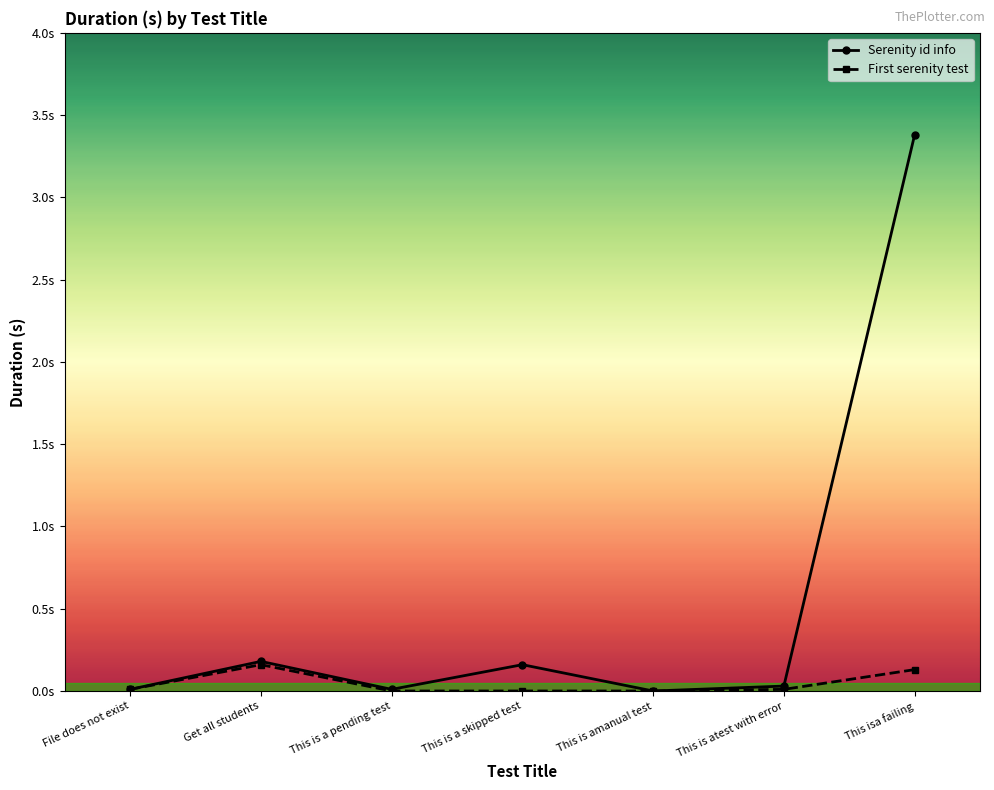

What are all the series names shown in the legend?

Serenity id info, First serenity test